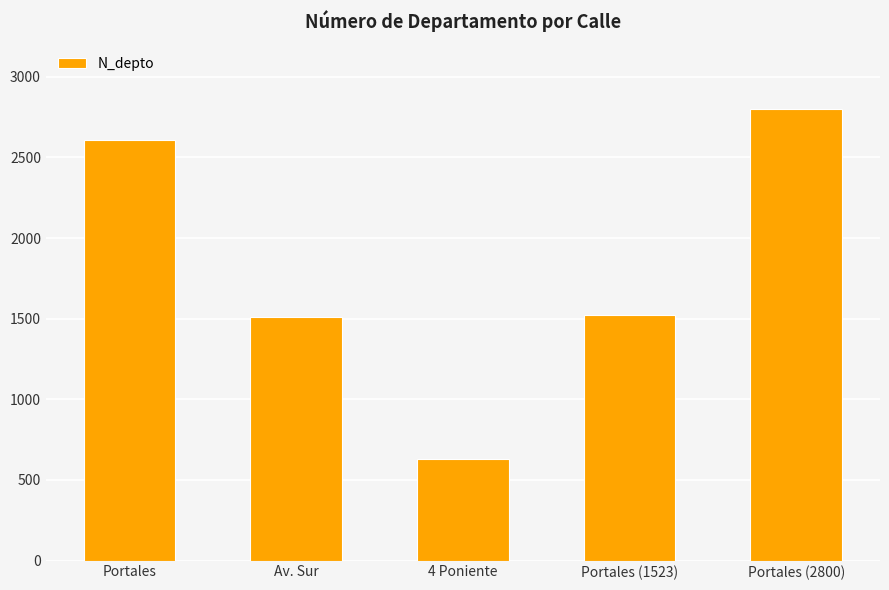

The value at Av. Sur is 1508. True or false?

True